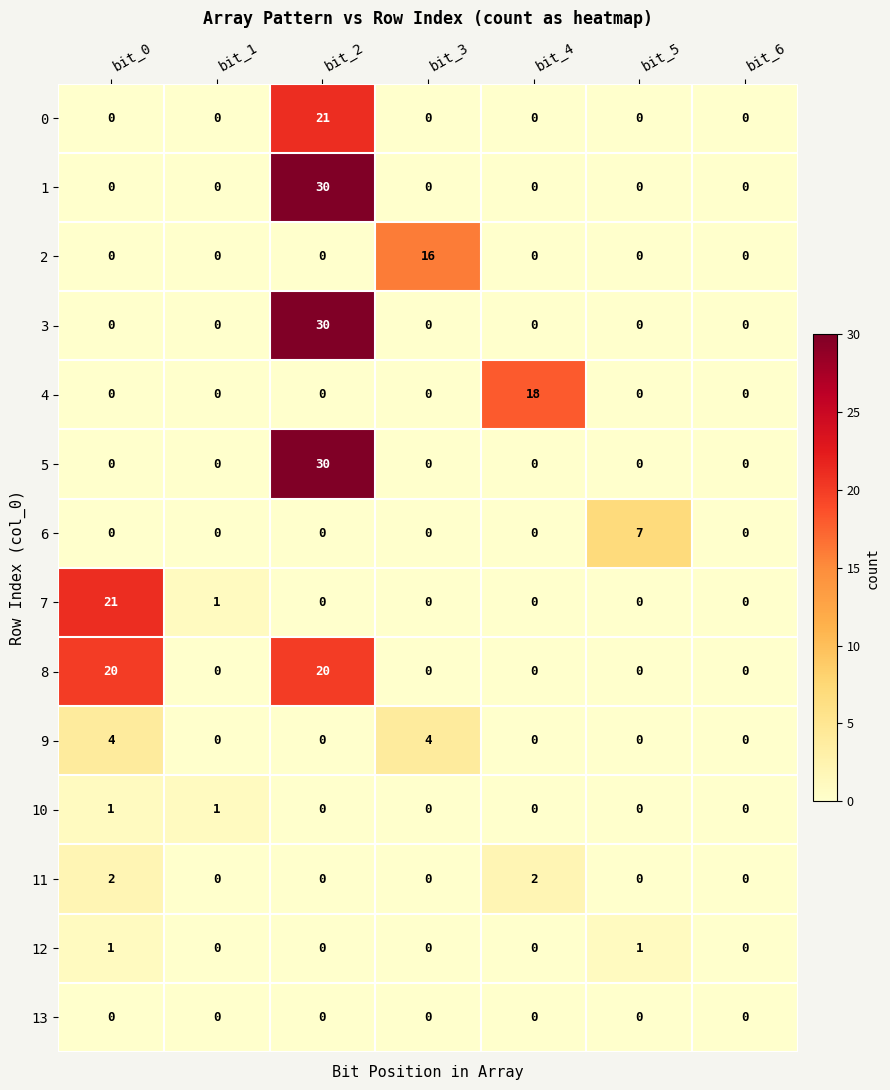

What is the difference between the highest and lowest values at bit_0?

21